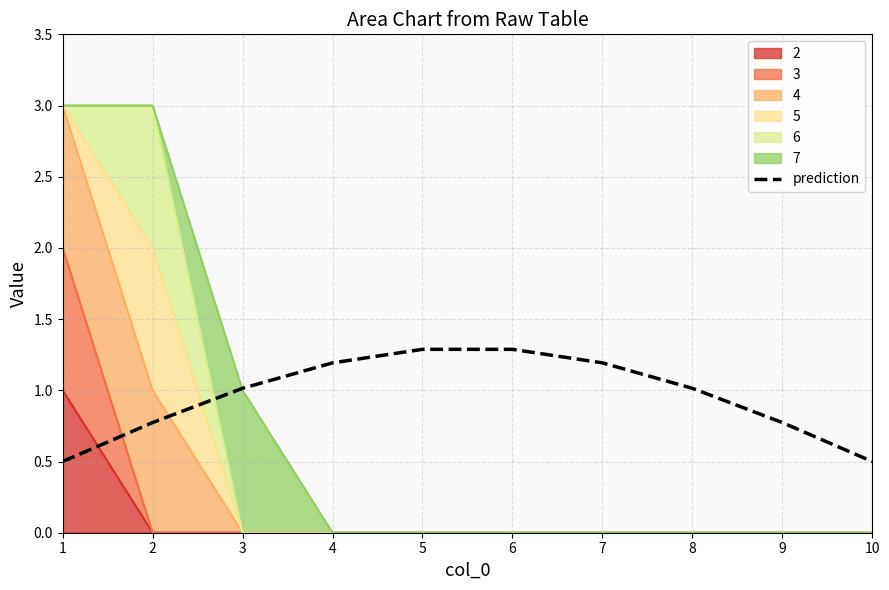

Does the chart display data point markers on the line(s)?

No